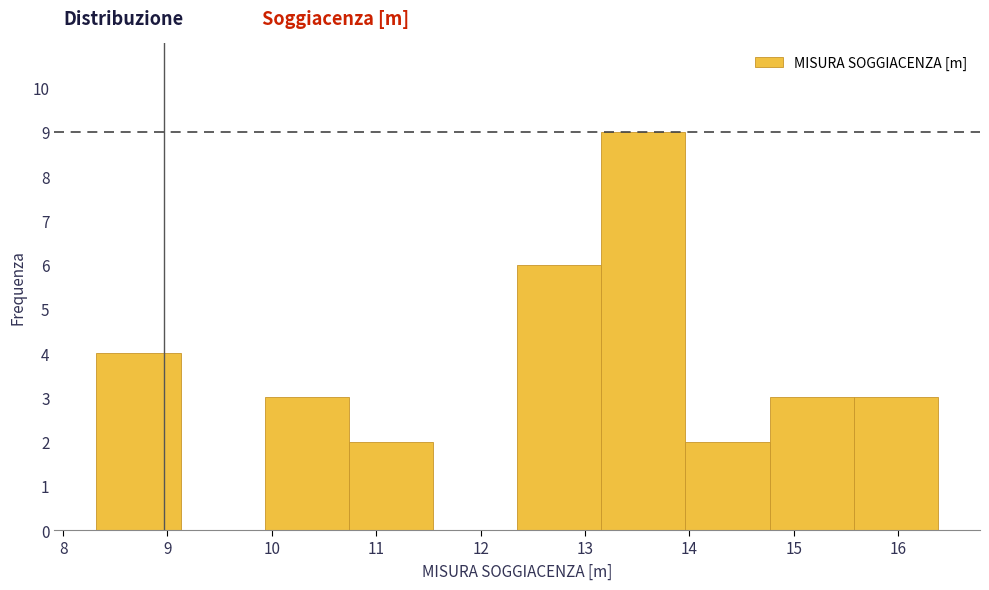

Reading left to right, list every bar in this chart as the range it spans on the x-axis followed by its height. Neither the bar edges nor the heights are printed on the chart, so give them approximately, as read against the axes.

8.3 to 9.1: 4
9.1 to 9.9: 0
9.9 to 10.7: 3
10.7 to 11.5: 2
11.5 to 12.4: 0
12.4 to 13.2: 6
13.2 to 14.0: 9
14.0 to 14.8: 2
14.8 to 15.6: 3
15.6 to 16.4: 3